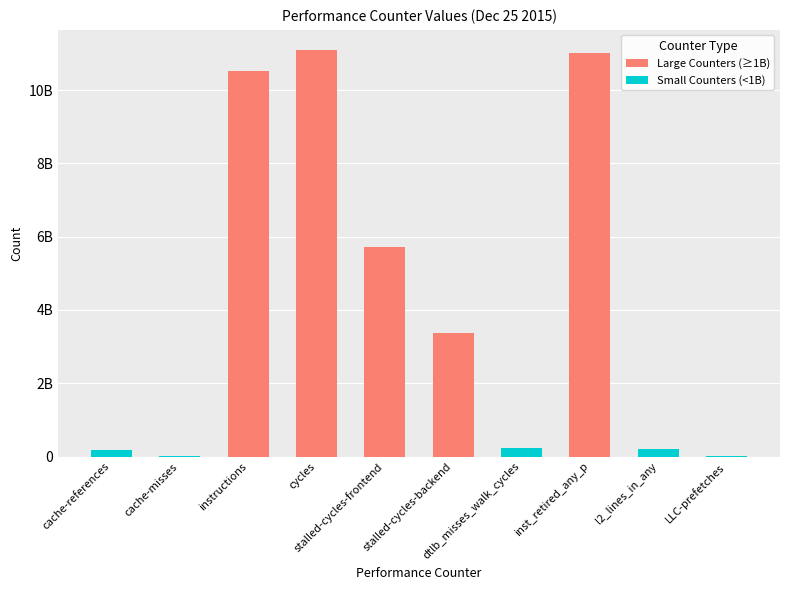

How many values in the Large Counters (≥1B) series are below 3368637329?

5